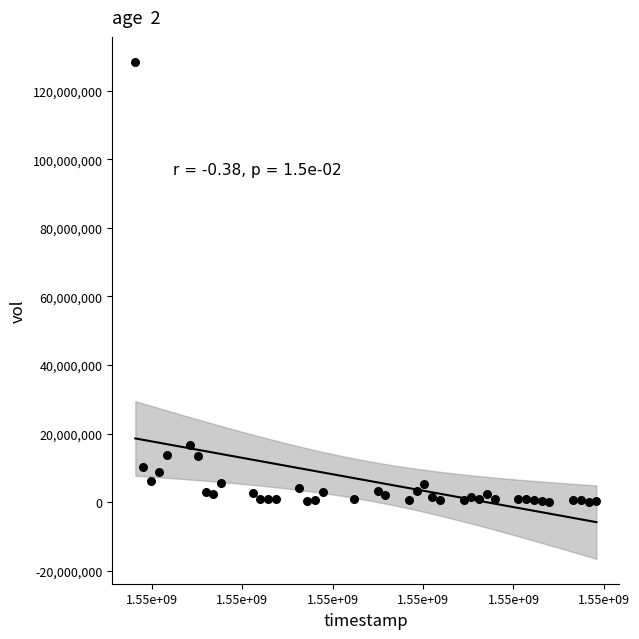

What Y value in the scatter plot is closest to 64297550?

16755700